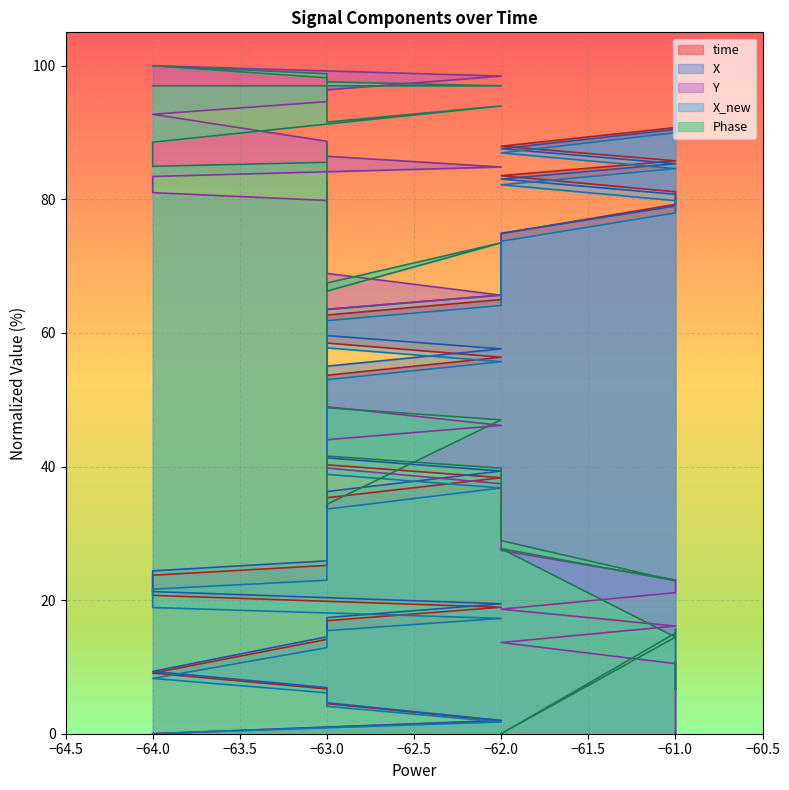

What is the total value across all series at −61.0?

282.1